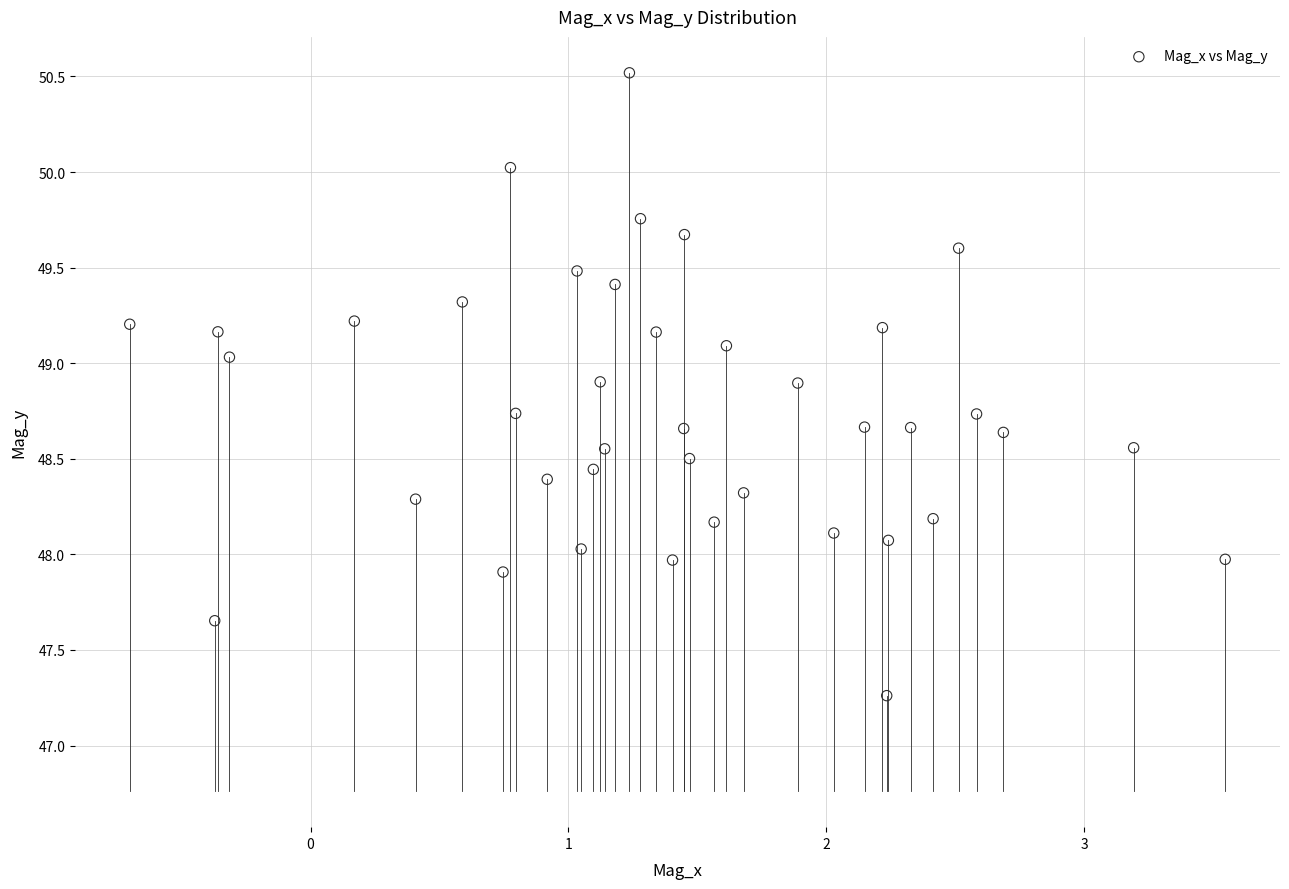

What is the range of X values (max minus min)?

4.2